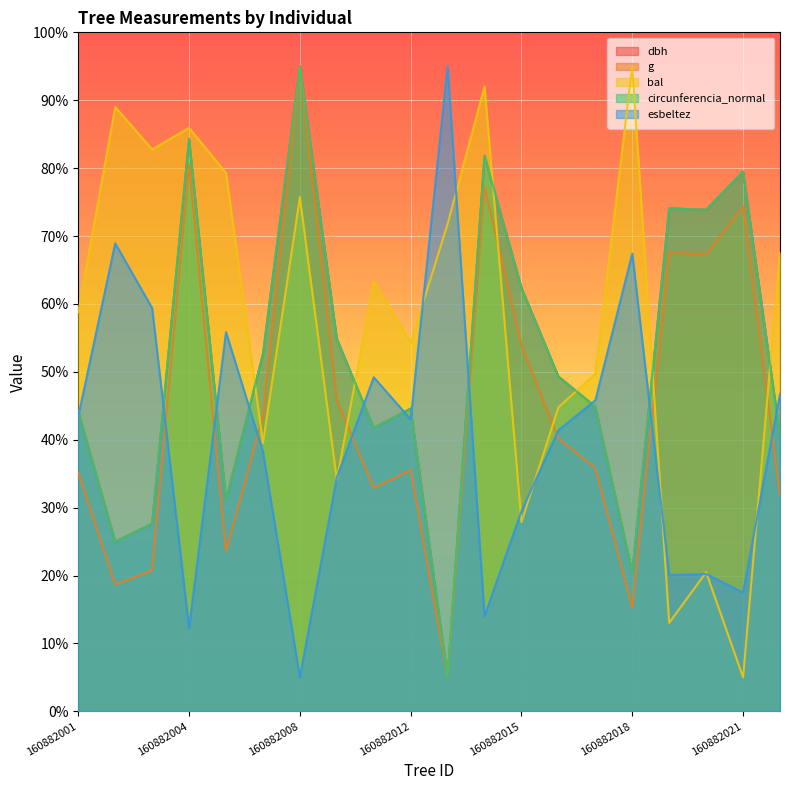

True or false: g and esbeltez intersect in this chart.

True